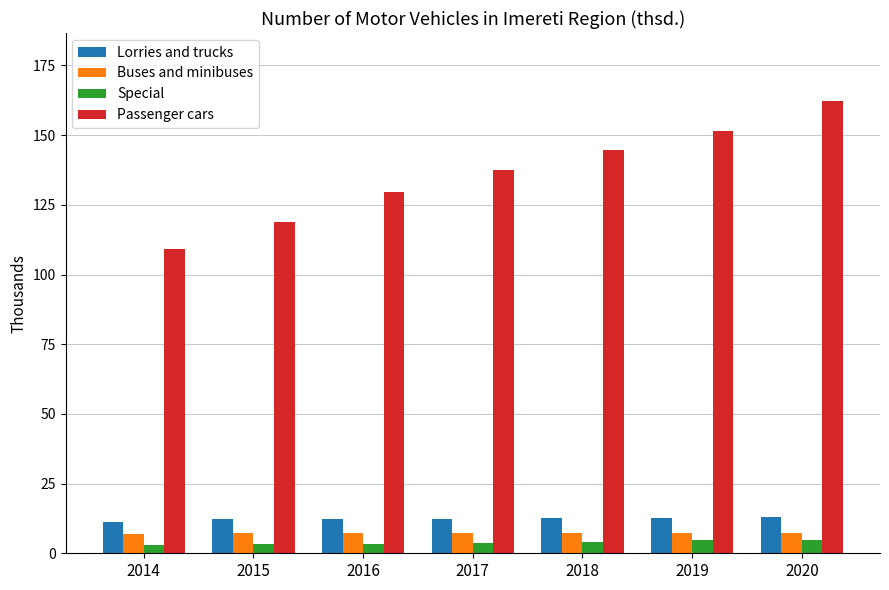

Count the number of categories in the chart.

7